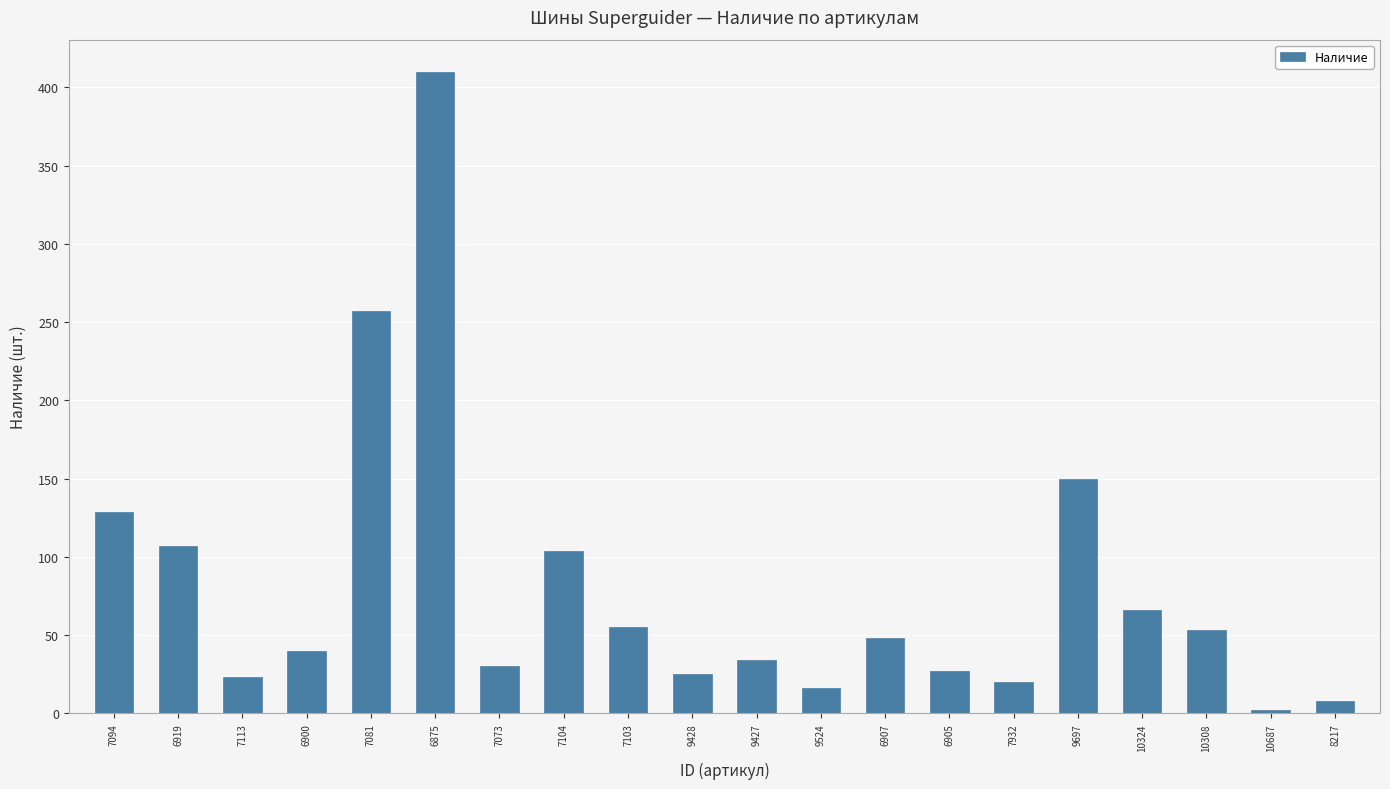

Where does the data first go above 48?

7094